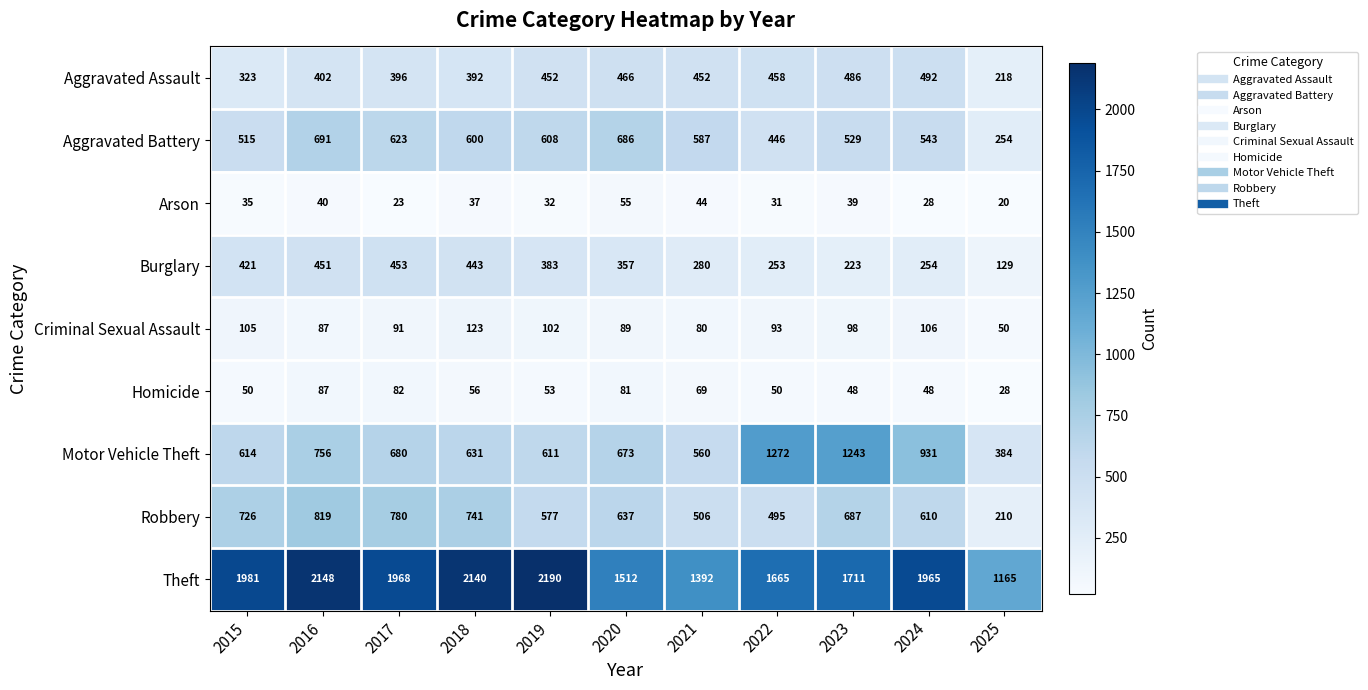

At how many categories does at least one series exceed 2101?

3